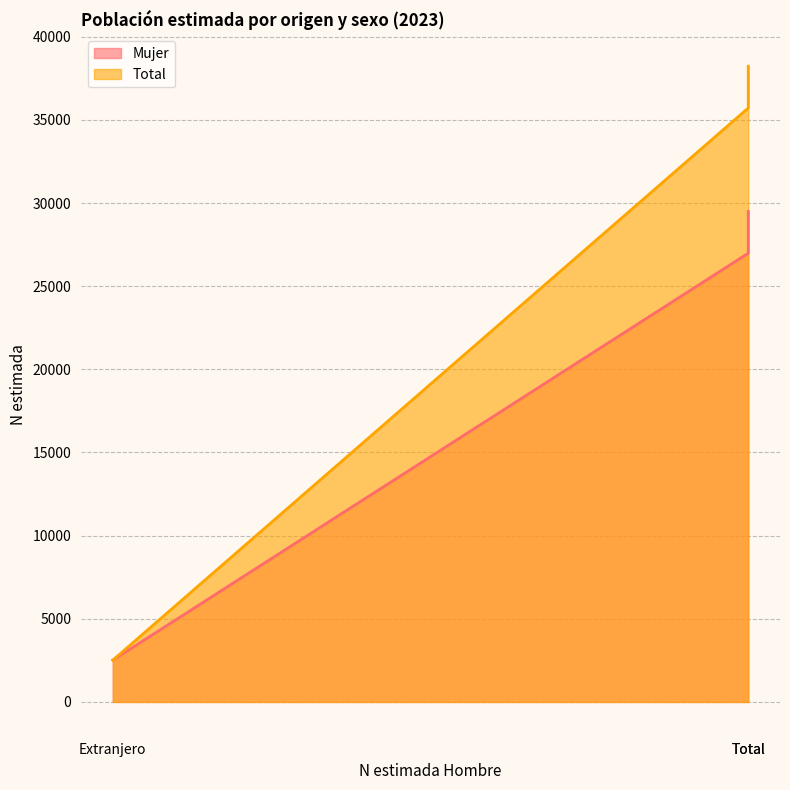

Reading left to right, what are all the values shown in this chart?

Mujer: España=26982	Extranjero=2512	Total=29494
Total: España=35712	Extranjero=2512	Total=38224